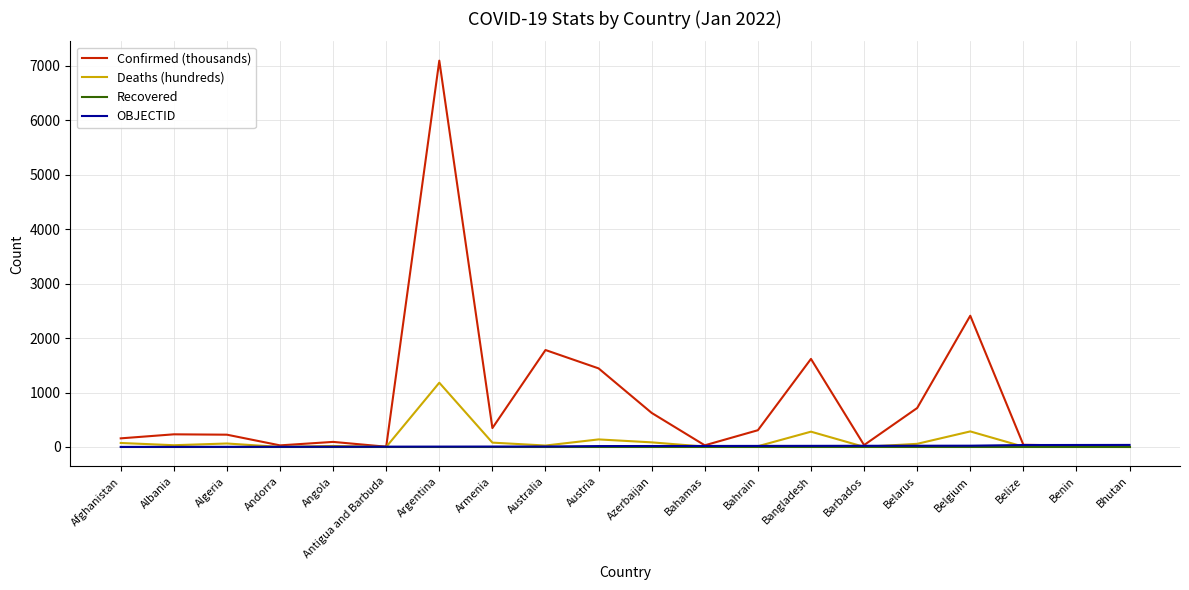

Between Argentina and Belize, which series saw the biggest shift?

Confirmed (thousands)